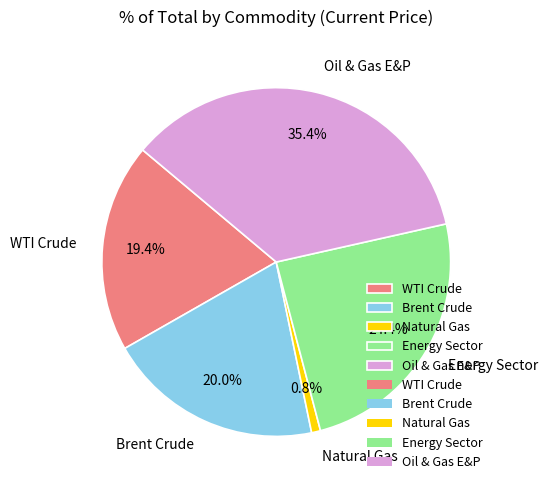

To the nearest percent, what percentage of the pie is Brent Crude?

20%